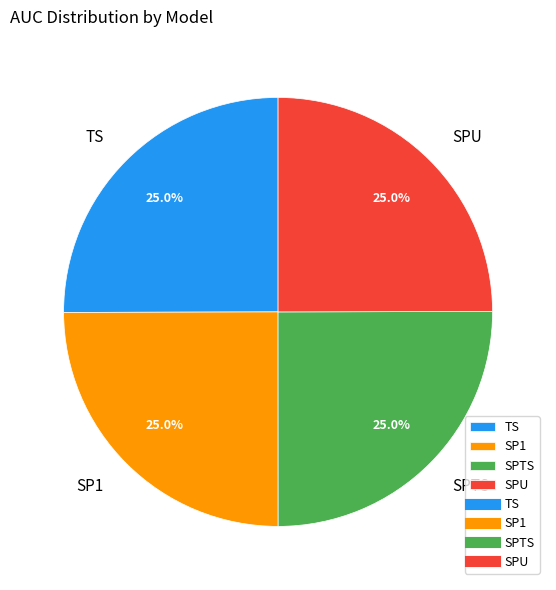

To the nearest percent, what portion does TS represent?

25%